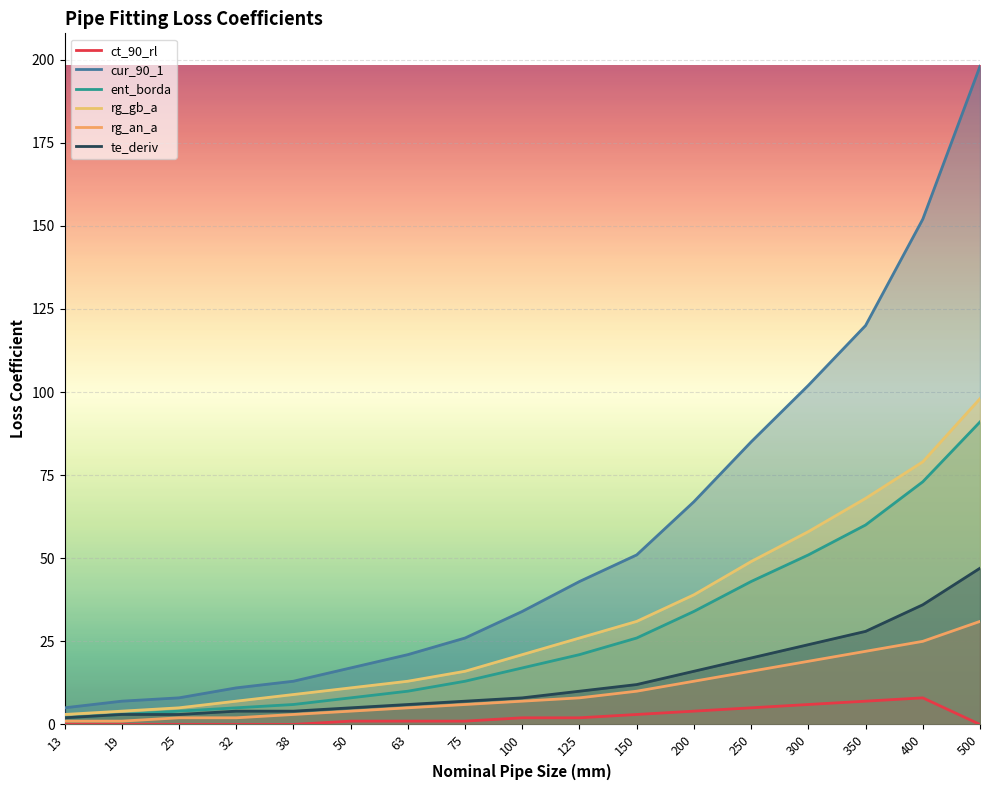

Reading left to right, what are all the values shown in this chart?

ct_90_rl: 13=0	19=0	25=0	32=0	38=0	50=1	63=1	75=1	100=2	125=2	150=3	200=4	250=5	300=6	350=7	400=8	500=0
cur_90_1: 13=5	19=7	25=8	32=11	38=13	50=17	63=21	75=26	100=34	125=43	150=51	200=67	250=85	300=102	350=120	400=152	500=198
ent_borda: 13=2	19=3	25=4	32=5	38=6	50=8	63=10	75=13	100=17	125=21	150=26	200=34	250=43	300=51	350=60	400=73	500=91
rg_gb_a: 13=3	19=4	25=5	32=7	38=9	50=11	63=13	75=16	100=21	125=26	150=31	200=39	250=49	300=58	350=68	400=79	500=98
rg_an_a: 13=1	19=1	25=2	32=2	38=3	50=4	63=5	75=6	100=7	125=8	150=10	200=13	250=16	300=19	350=22	400=25	500=31
te_deriv: 13=2	19=3	25=3	32=4	38=4	50=5	63=6	75=7	100=8	125=10	150=12	200=16	250=20	300=24	350=28	400=36	500=47